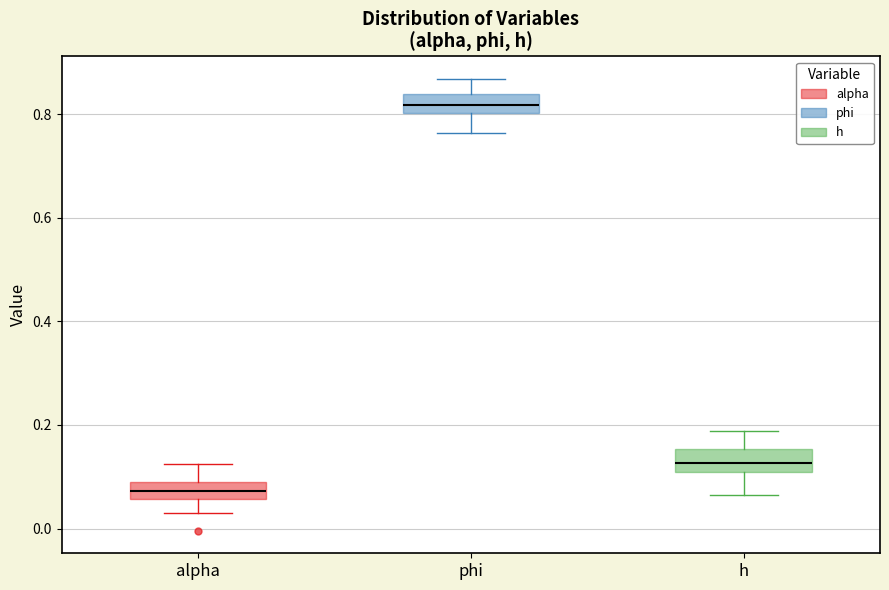

Reading left to right, read every box against the y-axis: the position of its median line, the range the box covers, and the ends of its whiskers. The values are not printed on the chart, so give them approximately, as read against the axis.

alpha: median 0.08 (inside the box), box 0.06 to 0.08, whiskers 0.02 to 0.12
phi: median 0.82, box 0.80 to 0.84, whiskers 0.76 to 0.86
h: median 0.12, box 0.10 to 0.16, whiskers 0.06 to 0.18